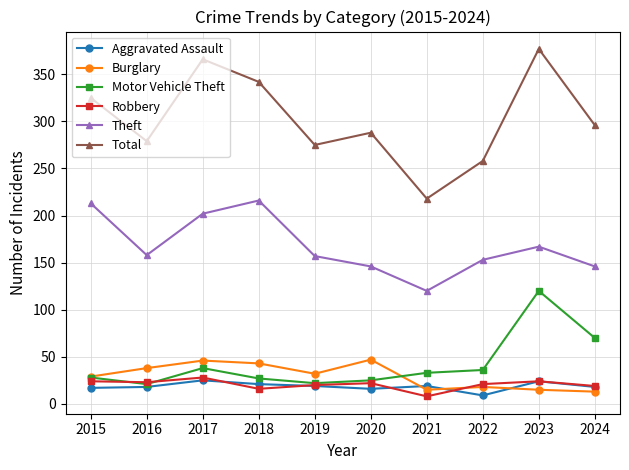

Between 2015 and 2017, which series saw the biggest shift?

Total